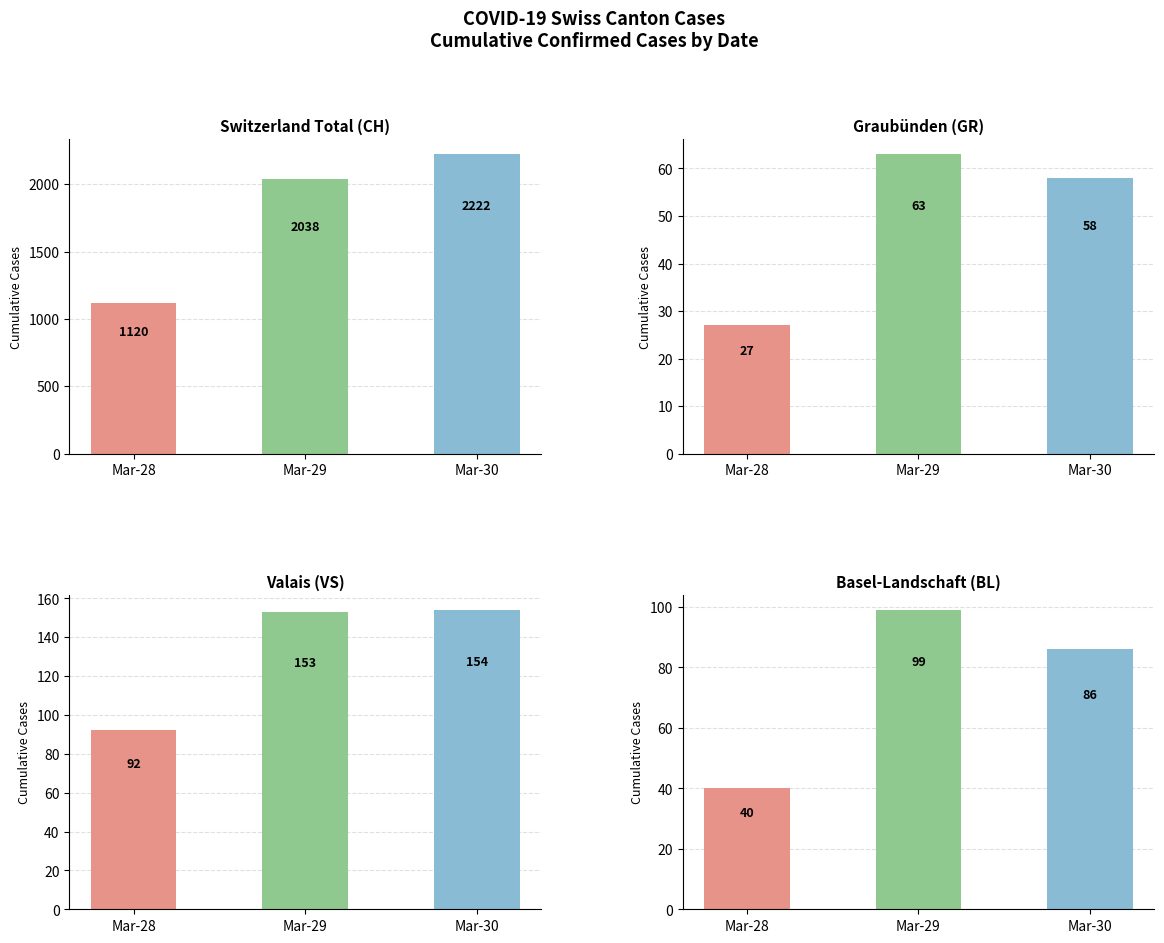

Reading left to right, what are all the values shown in this chart?

CH: 1120	2038	2222
GR: 27	63	58
VS: 92	153	154
BL: 40	99	86